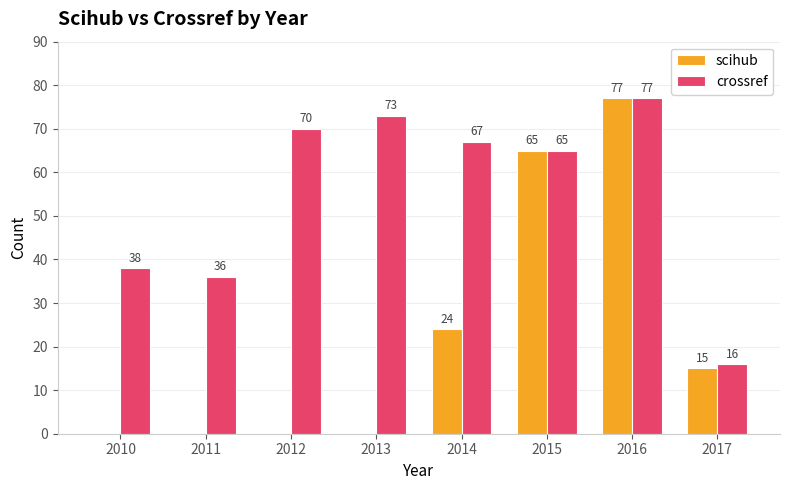

How many distinct data groups are displayed?

2